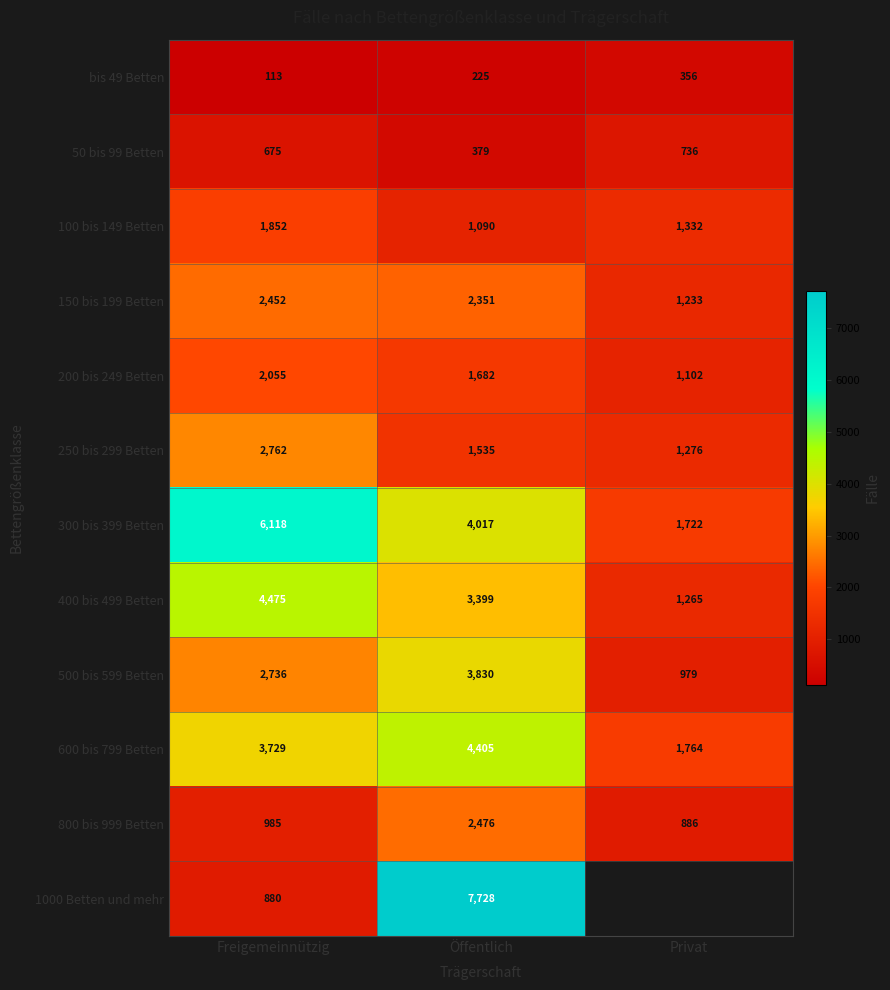

True or false: 500 bis 599 Betten has a value of 979 at Privat.

True